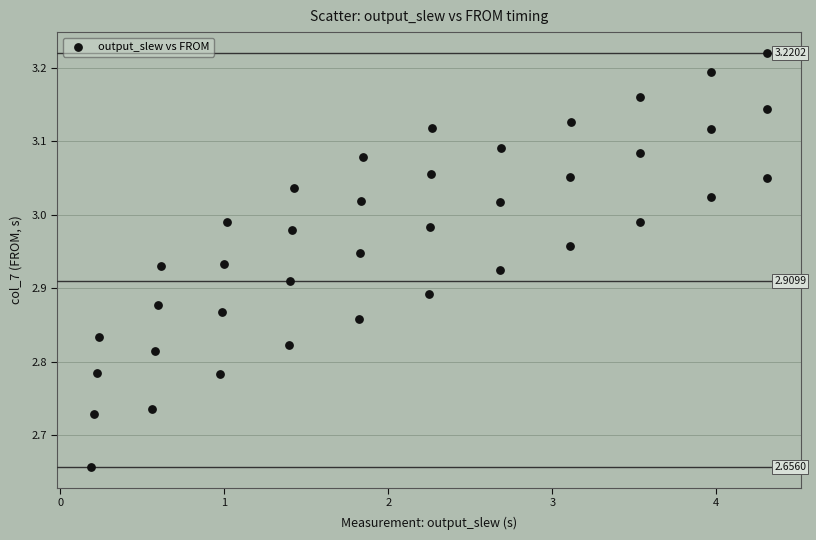

What is the range of Y values (max minus min)?

0.6